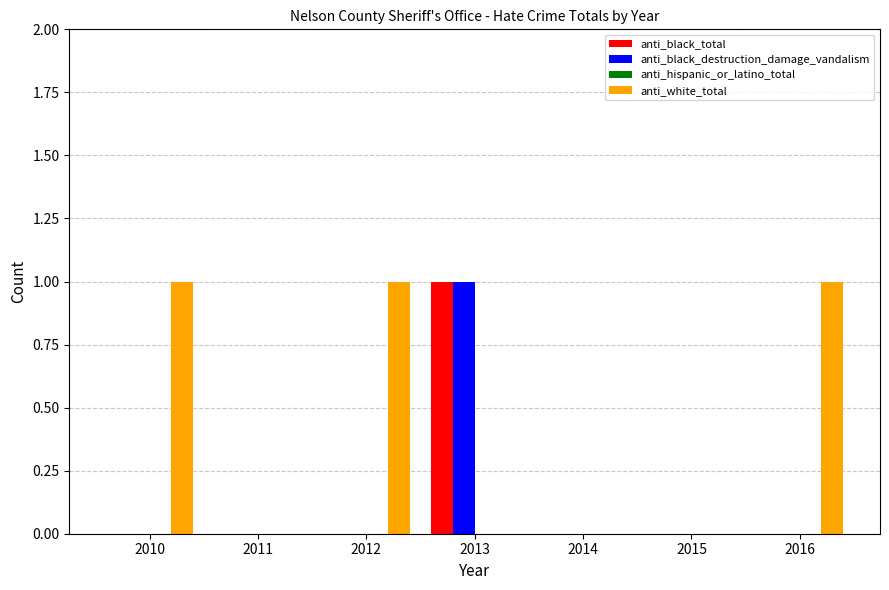

The anti_black_total series shows 0 at 2014. True or false?

True